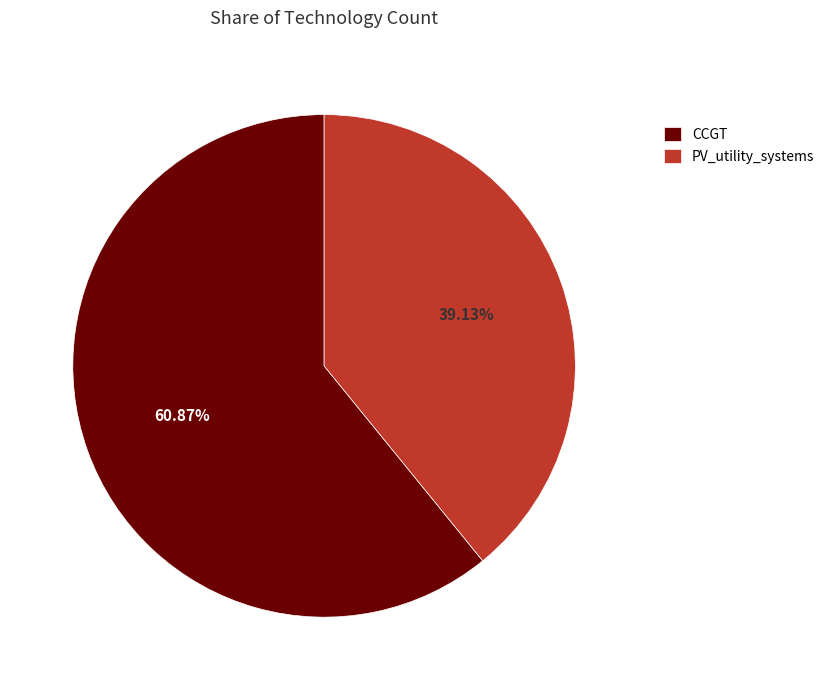

What is the ratio of the value at PV_utility_systems to the value at CCGT?

0.6